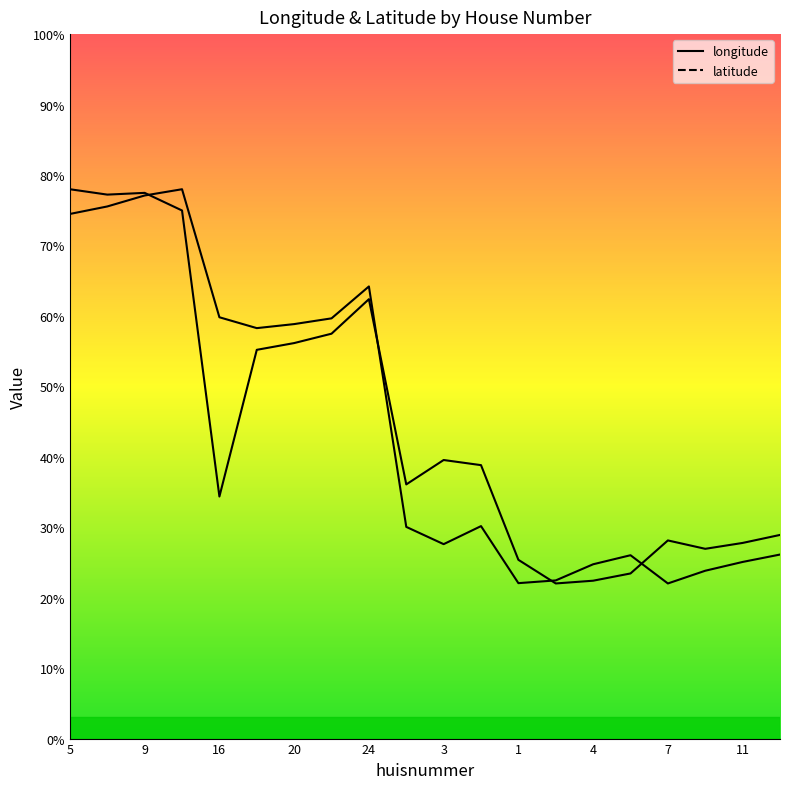

The value of longitude at 15 is 7.3. True or false?

False